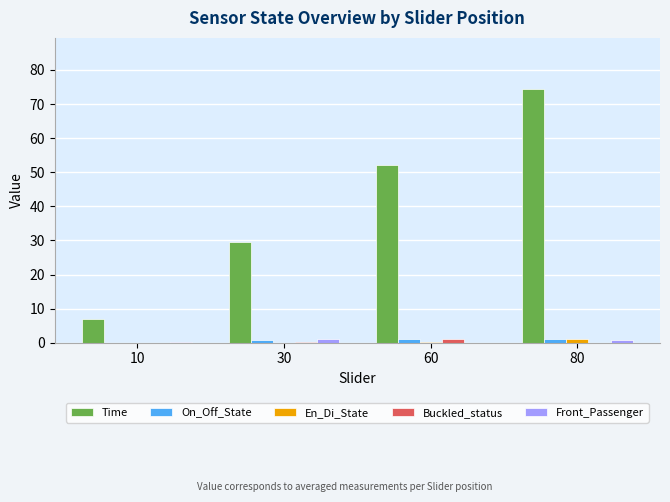

What is the total value across all series at 30?

31.5